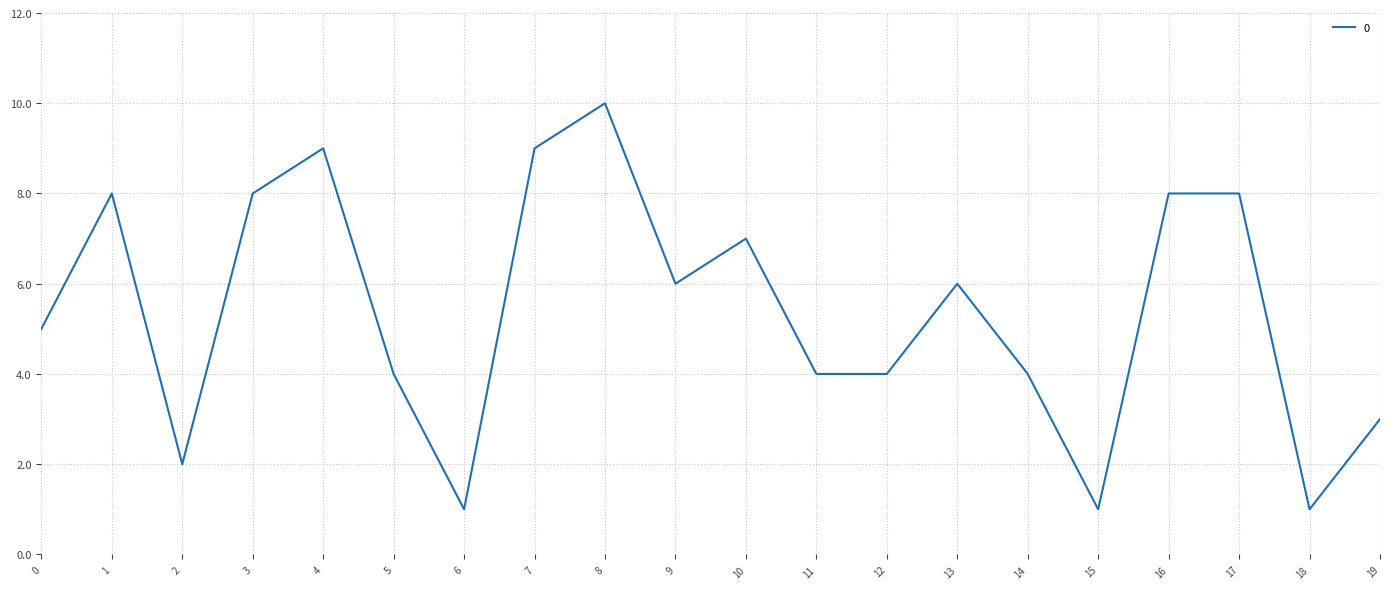

Is it true that the value at 14 is 7?

False